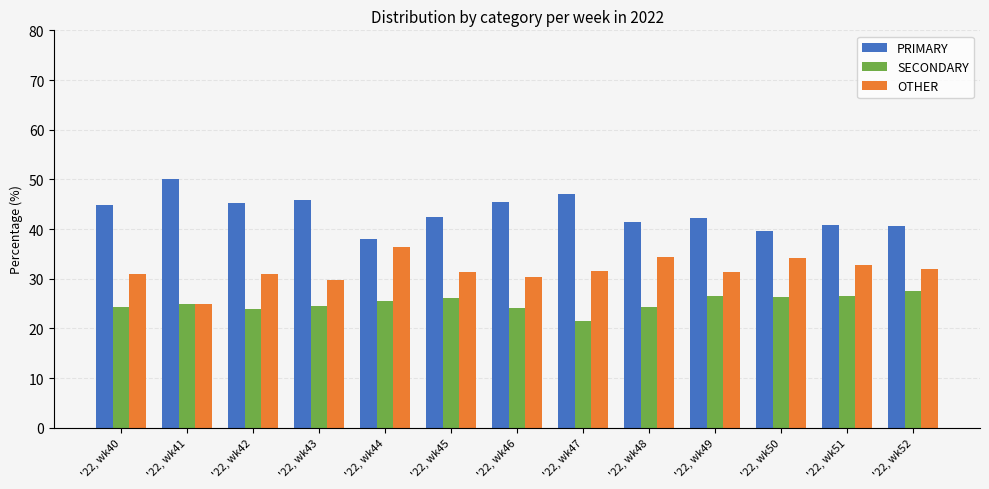

What is the maximum value shown in the chart?

50.0